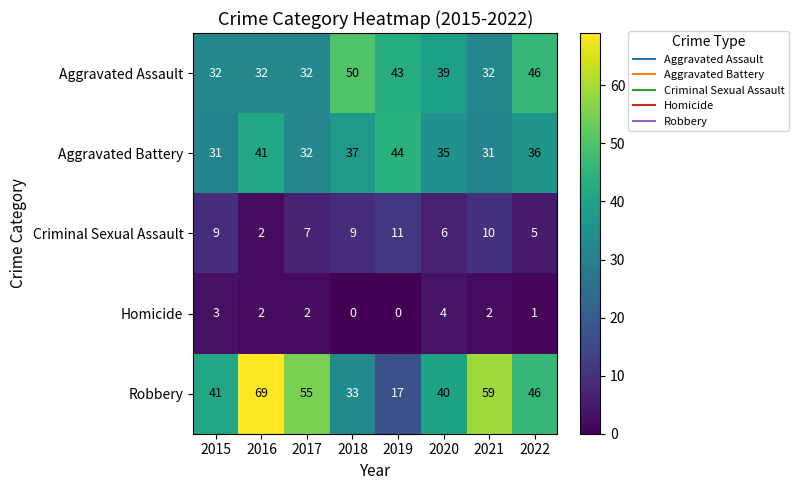

Which category has the highest value across all series?

2016